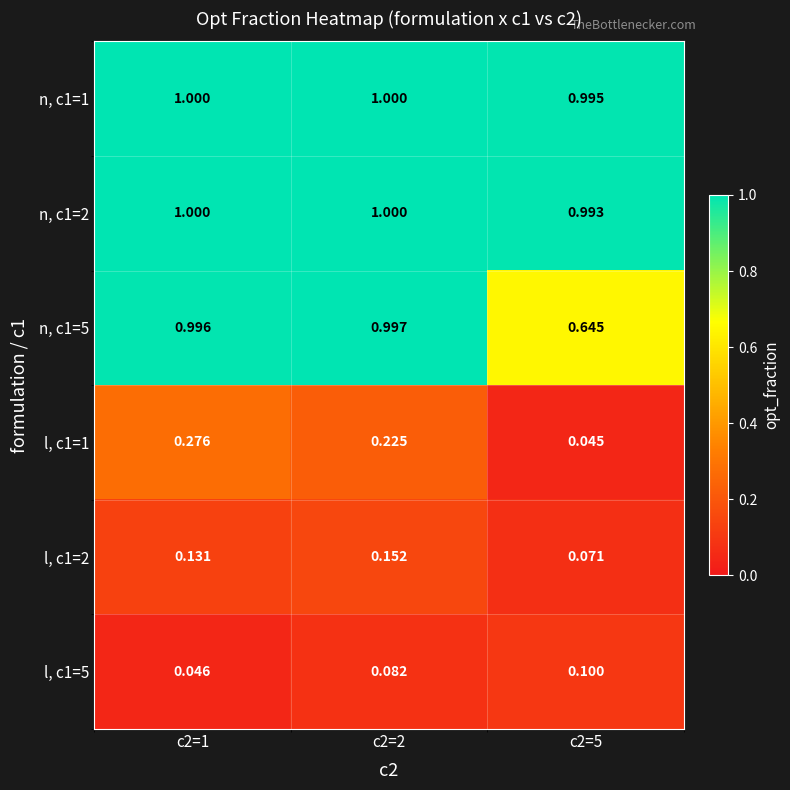

Is the value of n, c1=2 at c2=1 greater than the value of l, c1=1 at c2=5?

Yes